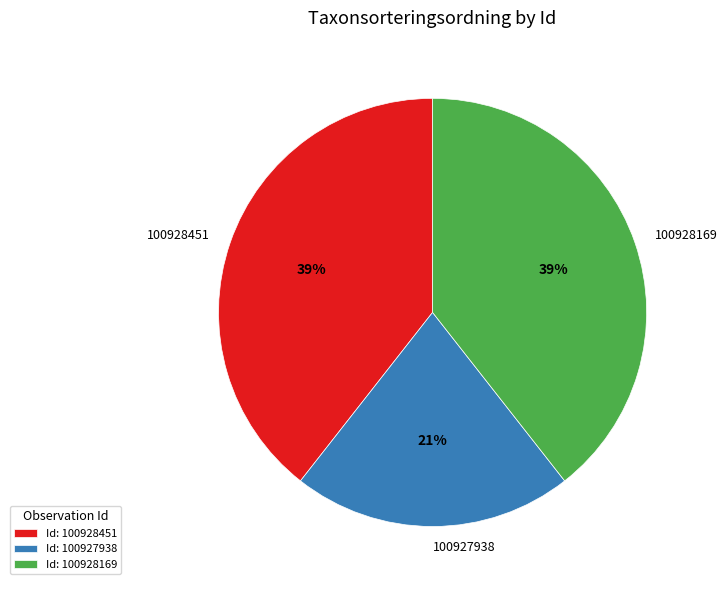

To the nearest percent, what is the difference between the largest and smallest slice percentages?

18%